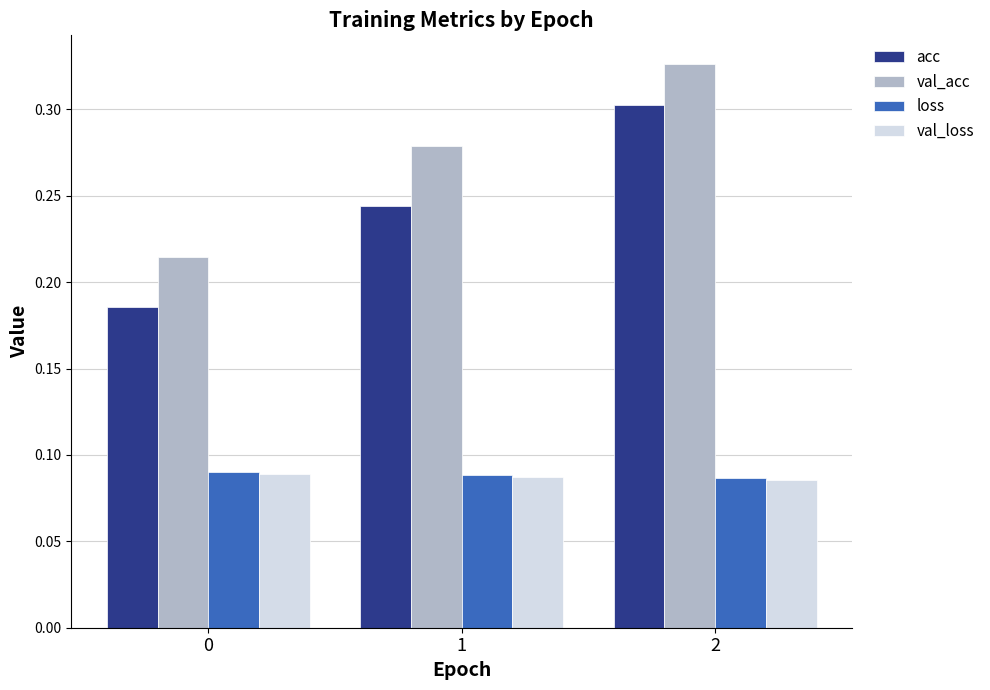

What are all the series names shown in the legend?

acc, val_acc, loss, val_loss